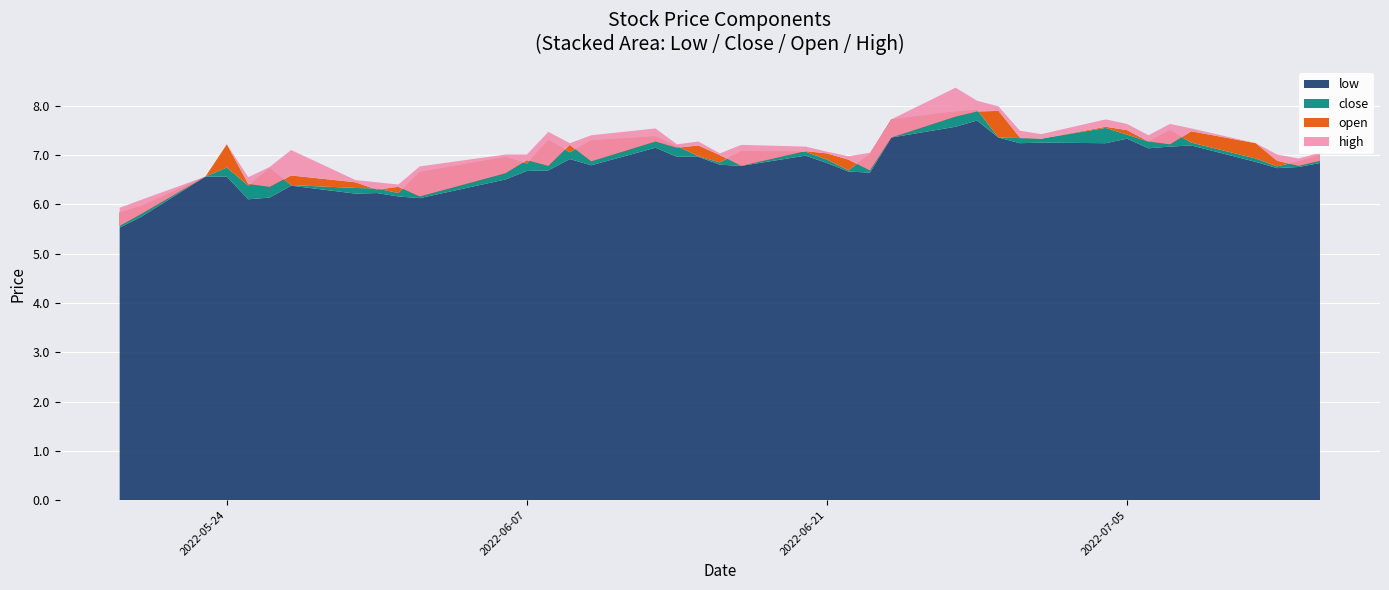

Reading left to right, what are all the values shown in this chart?

open: 2022-05-19=5.6	2022-05-20=5.8	2022-05-23=6.6	2022-05-24=7.2	2022-05-25=6.4	2022-05-26=6.4	2022-05-27=6.6	2022-05-30=6.4	2022-05-31=6.3	2022-06-01=6.4	2022-06-02=6.2	2022-06-06=6.6	2022-06-07=6.9	2022-06-08=6.8	2022-06-09=7.2	2022-06-10=6.9	2022-06-13=7.3	2022-06-14=7.1	2022-06-15=7.2	2022-06-16=7.0	2022-06-17=6.8	2022-06-20=7.1	2022-06-21=7.0	2022-06-22=6.9	2022-06-23=6.7	2022-06-24=7.4	2022-06-27=7.8	2022-06-28=7.9	2022-06-29=7.9	2022-06-30=7.4	2022-07-01=7.3	2022-07-04=7.6	2022-07-05=7.5	2022-07-06=7.3	2022-07-07=7.2	2022-07-08=7.5	2022-07-11=7.2	2022-07-12=6.9	2022-07-13=6.8	2022-07-14=6.9
close: 2022-05-19=5.8	2022-05-20=6.0	2022-05-23=6.6	2022-05-24=6.7	2022-05-25=6.4	2022-05-26=6.7	2022-05-27=6.4	2022-05-30=6.3	2022-05-31=6.3	2022-06-01=6.2	2022-06-02=6.7	2022-06-06=7.0	2022-06-07=6.8	2022-06-08=7.3	2022-06-09=7.1	2022-06-10=7.3	2022-06-13=7.4	2022-06-14=7.2	2022-06-15=7.0	2022-06-16=6.8	2022-06-17=7.1	2022-06-20=7.1	2022-06-21=6.9	2022-06-22=6.7	2022-06-23=7.0	2022-06-24=7.7	2022-06-27=7.9	2022-06-28=7.9	2022-06-29=7.4	2022-06-30=7.3	2022-07-01=7.3	2022-07-04=7.6	2022-07-05=7.4	2022-07-06=7.3	2022-07-07=7.5	2022-07-08=7.3	2022-07-11=6.9	2022-07-12=6.8	2022-07-13=6.9	2022-07-14=7.0
high: 2022-05-19=5.9	2022-05-20=6.1	2022-05-23=6.6	2022-05-24=7.2	2022-05-25=6.6	2022-05-26=6.8	2022-05-27=7.1	2022-05-30=6.5	2022-05-31=6.4	2022-06-01=6.4	2022-06-02=6.8	2022-06-06=7.0	2022-06-07=7.0	2022-06-08=7.5	2022-06-09=7.2	2022-06-10=7.4	2022-06-13=7.5	2022-06-14=7.2	2022-06-15=7.3	2022-06-16=7.0	2022-06-17=7.2	2022-06-20=7.2	2022-06-21=7.1	2022-06-22=7.0	2022-06-23=7.0	2022-06-24=7.7	2022-06-27=8.4	2022-06-28=8.1	2022-06-29=8.0	2022-06-30=7.5	2022-07-01=7.4	2022-07-04=7.7	2022-07-05=7.6	2022-07-06=7.4	2022-07-07=7.6	2022-07-08=7.5	2022-07-11=7.2	2022-07-12=7.0	2022-07-13=6.9	2022-07-14=7.0
low: 2022-05-19=5.5	2022-05-20=5.7	2022-05-23=6.6	2022-05-24=6.6	2022-05-25=6.1	2022-05-26=6.1	2022-05-27=6.4	2022-05-30=6.2	2022-05-31=6.2	2022-06-01=6.2	2022-06-02=6.1	2022-06-06=6.5	2022-06-07=6.7	2022-06-08=6.7	2022-06-09=6.9	2022-06-10=6.8	2022-06-13=7.1	2022-06-14=7.0	2022-06-15=7.0	2022-06-16=6.8	2022-06-17=6.8	2022-06-20=7.0	2022-06-21=6.8	2022-06-22=6.7	2022-06-23=6.6	2022-06-24=7.4	2022-06-27=7.6	2022-06-28=7.7	2022-06-29=7.4	2022-06-30=7.2	2022-07-01=7.3	2022-07-04=7.2	2022-07-05=7.3	2022-07-06=7.1	2022-07-07=7.2	2022-07-08=7.2	2022-07-11=6.9	2022-07-12=6.7	2022-07-13=6.8	2022-07-14=6.8